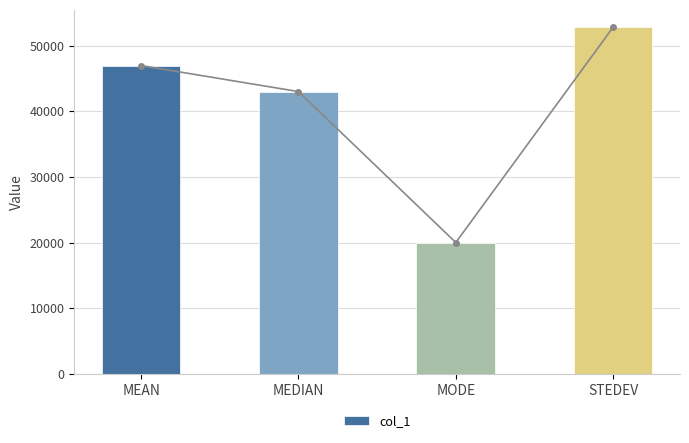

What is the value of the 3rd bar from the left?

20000.0